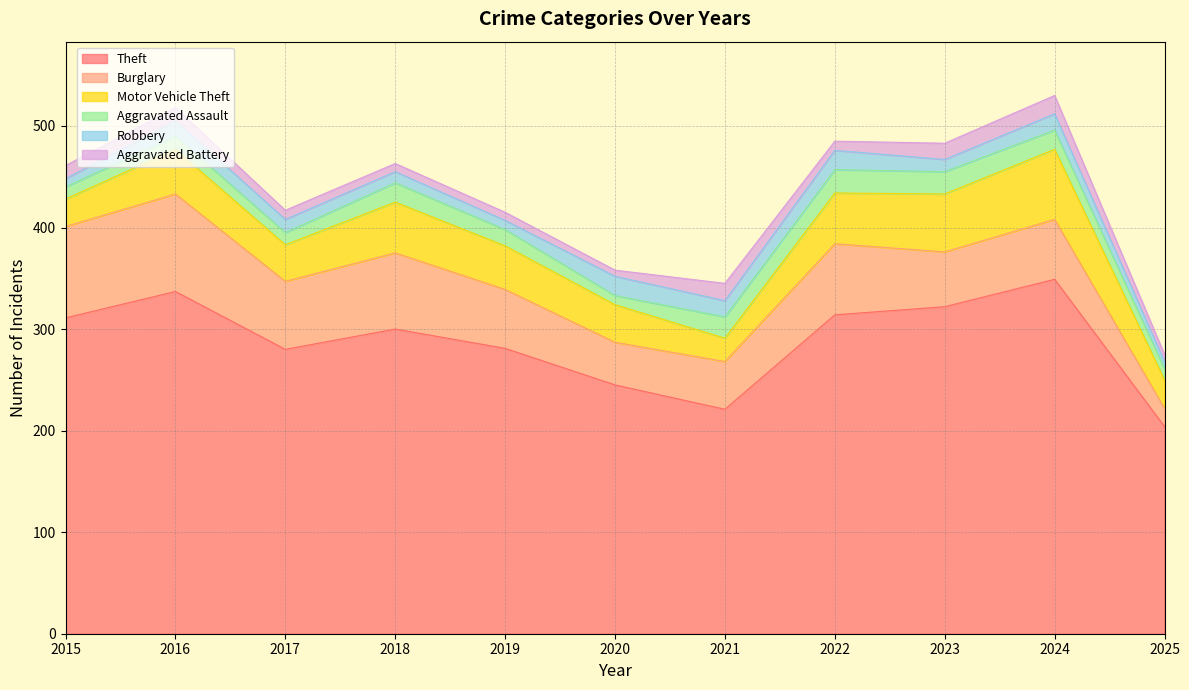

The Aggravated Battery series shows 3 at 2017. True or false?

False